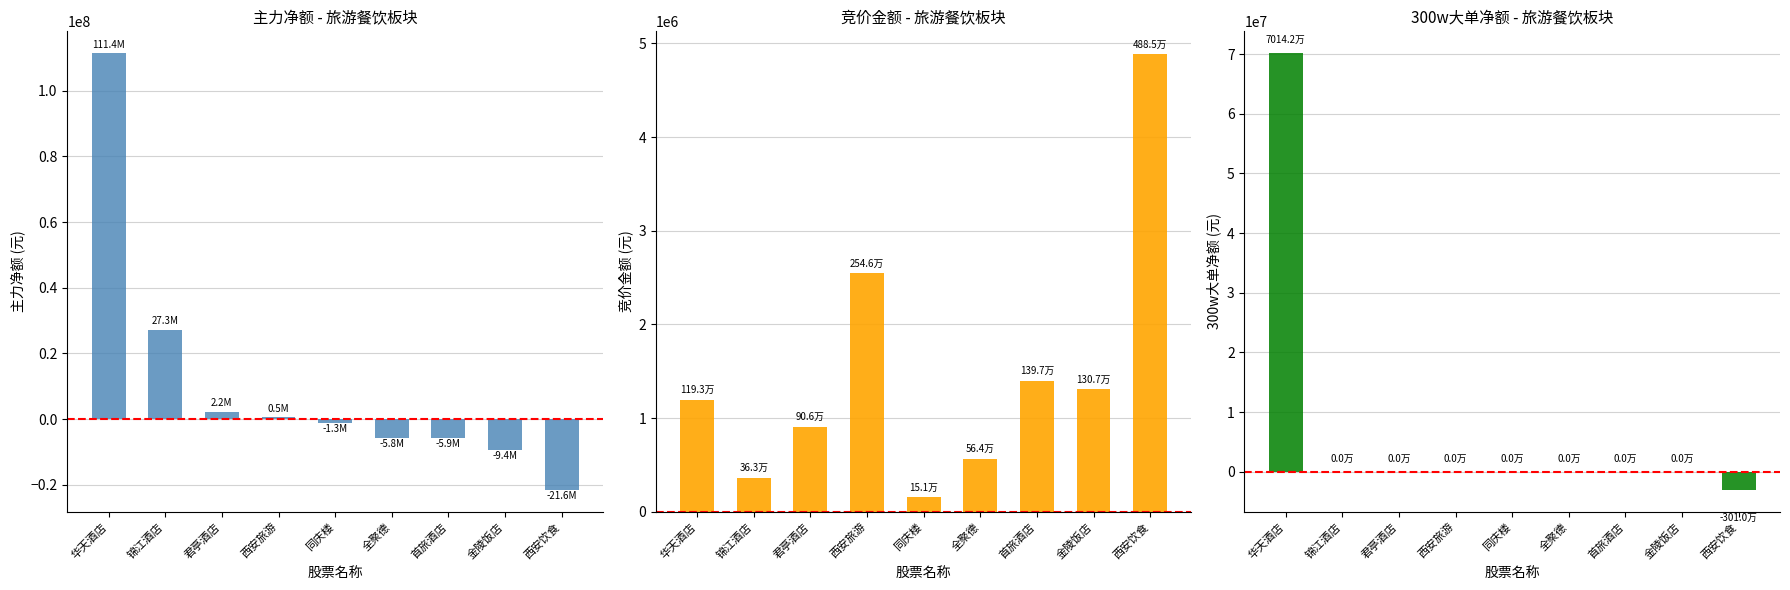

Which category has the highest value in the 竞价金额 series?

西安饮食